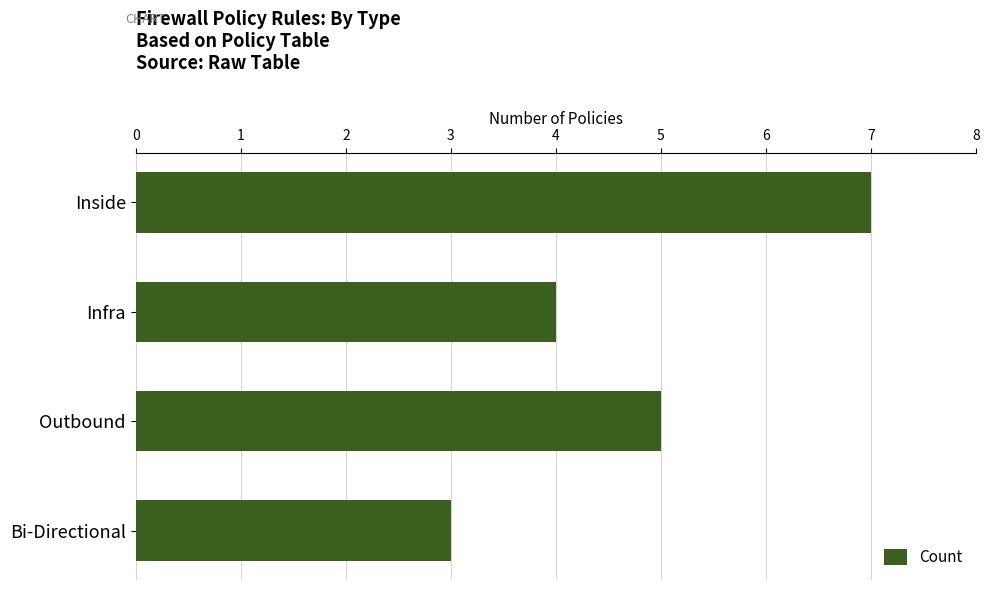

Reading top to bottom, transcribe all the data shown in this chart.

7	4	5	3